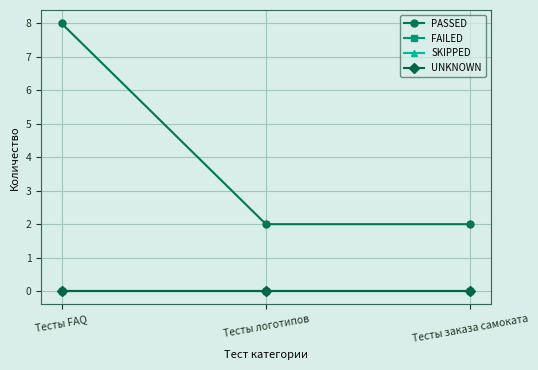

Which category has the highest value across all series?

Тесты FAQ